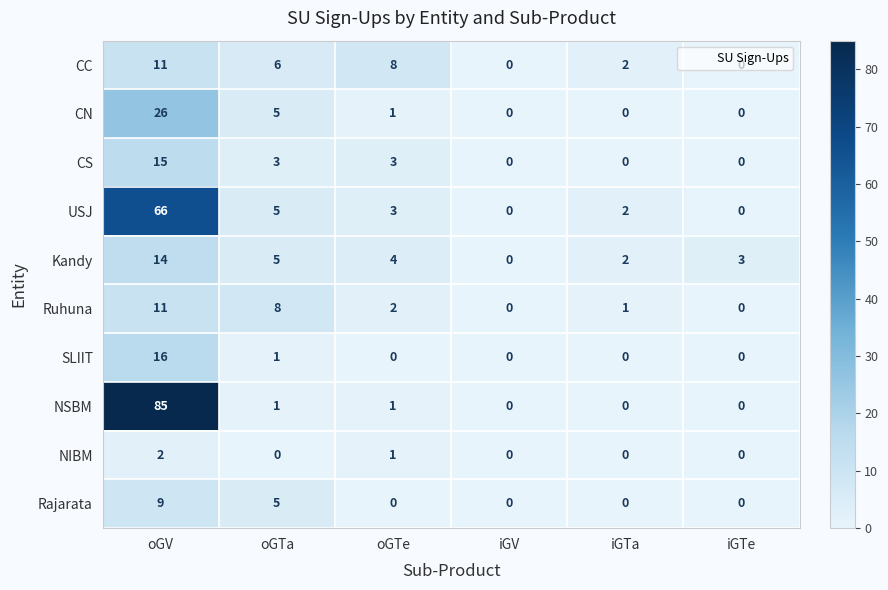

The value of CC at oGV is 7. True or false?

False